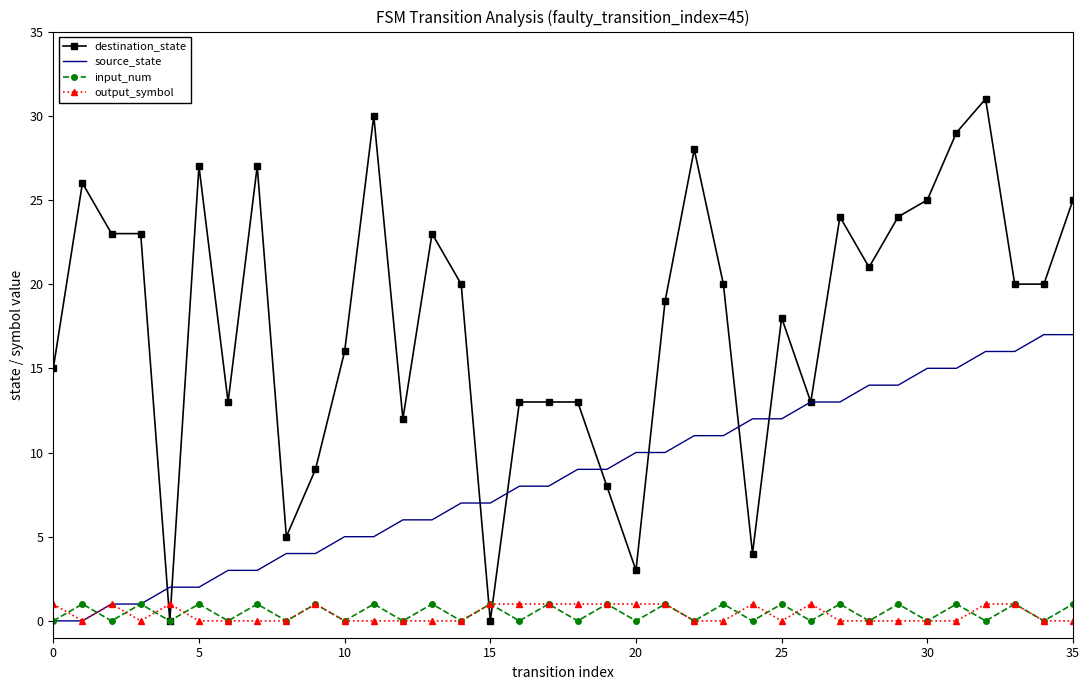

Which series ends up on top after the final intersection of input_num and destination_state?

destination_state